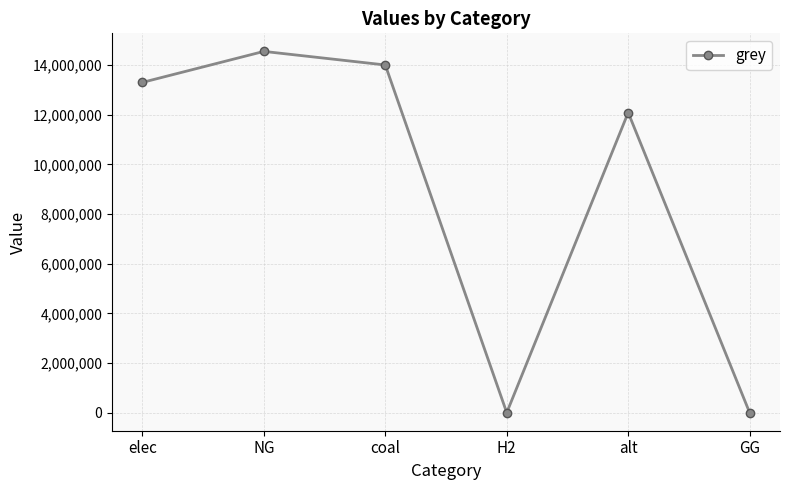

What is the greatest value displayed?

14547076.9